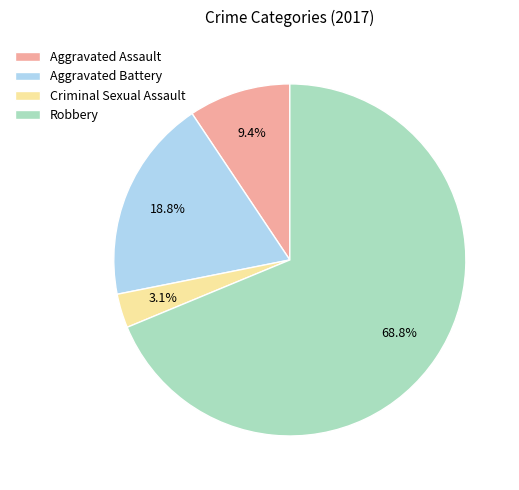

The Aggravated Battery slice represents 19% of the pie. True or false?

True